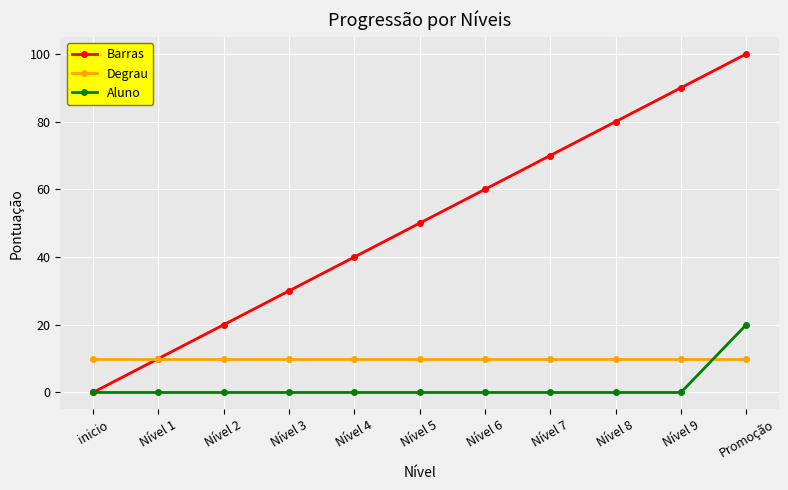

Rank the series at Promoção from highest to lowest value.

Barras, Aluno, Degrau